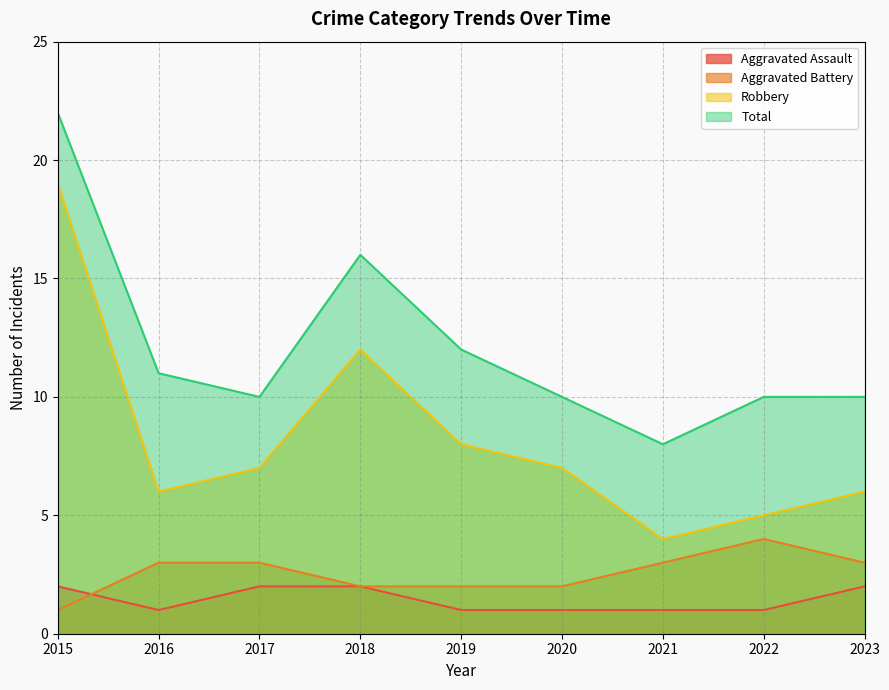

Is it true that Total equals 16 at 2016?

False